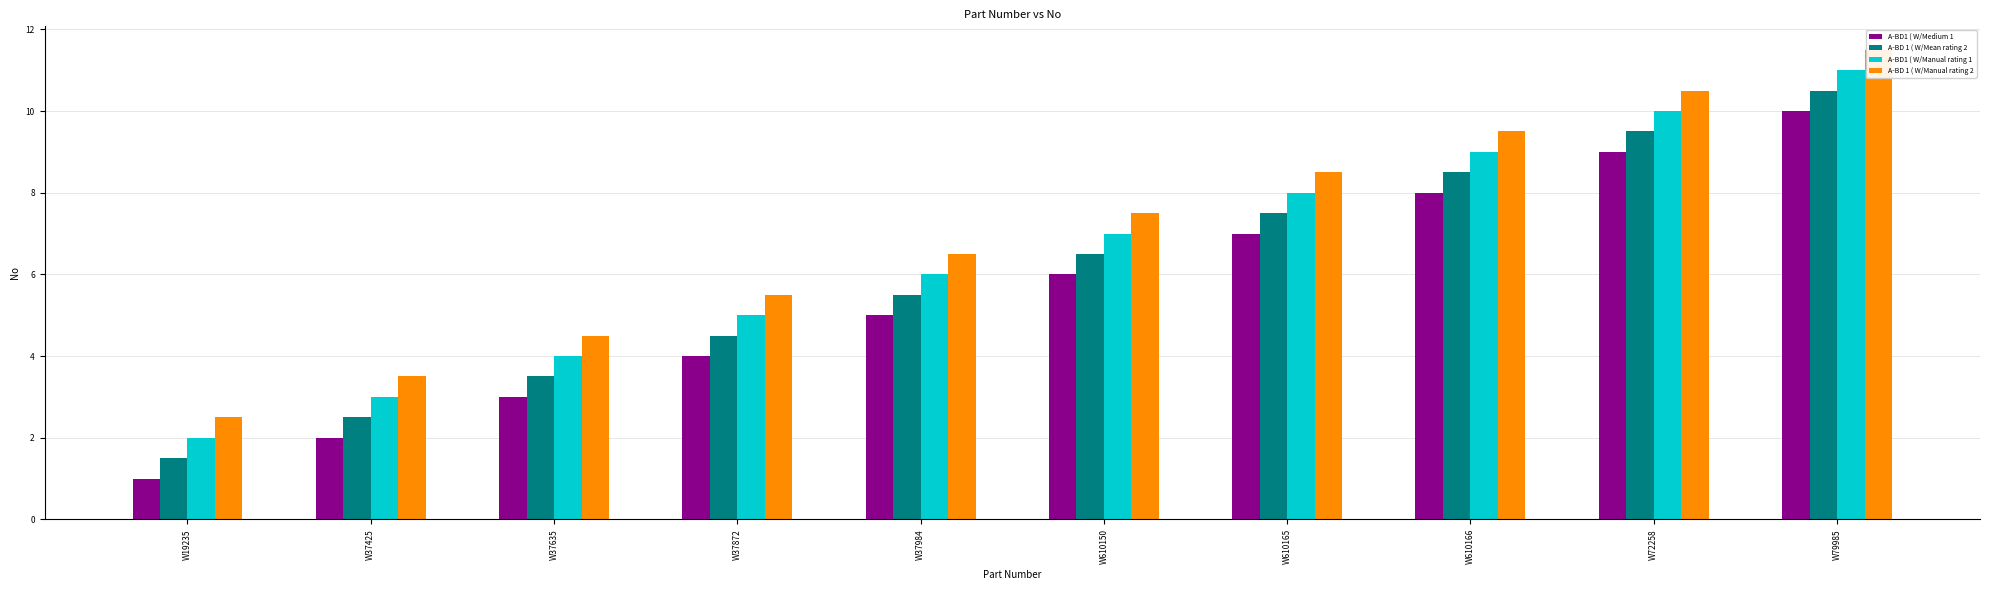

List the labels in order of A-BD1 ( W/Manual rating 1 value, largest first.

W79985, W72258, W610166, W610165, W610150, W37984, W37872, W37635, W37425, W19235